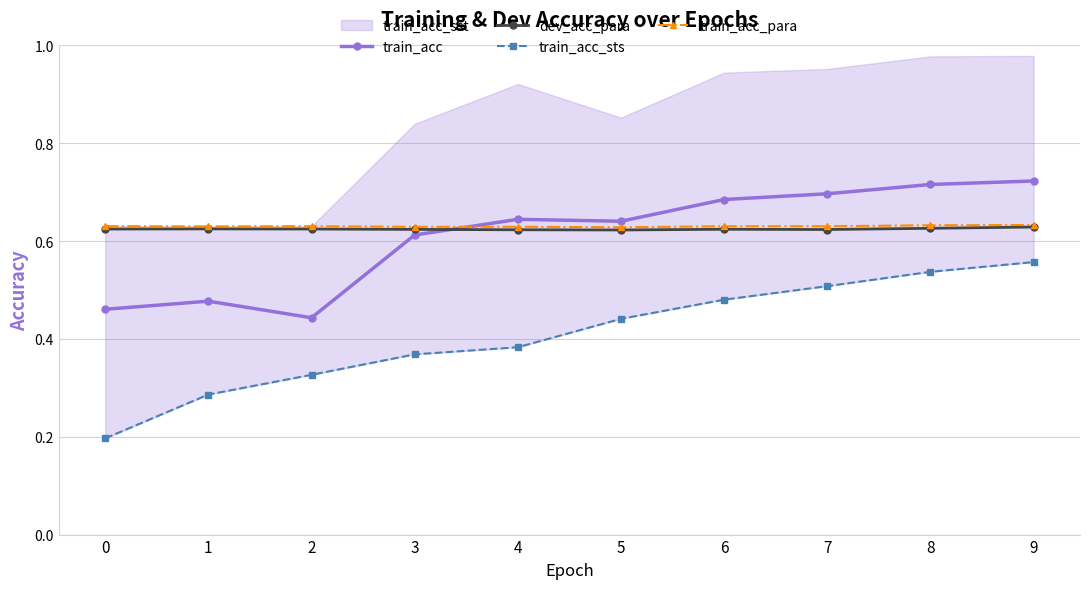

The value of train_acc at 7 is 0.7. True or false?

True